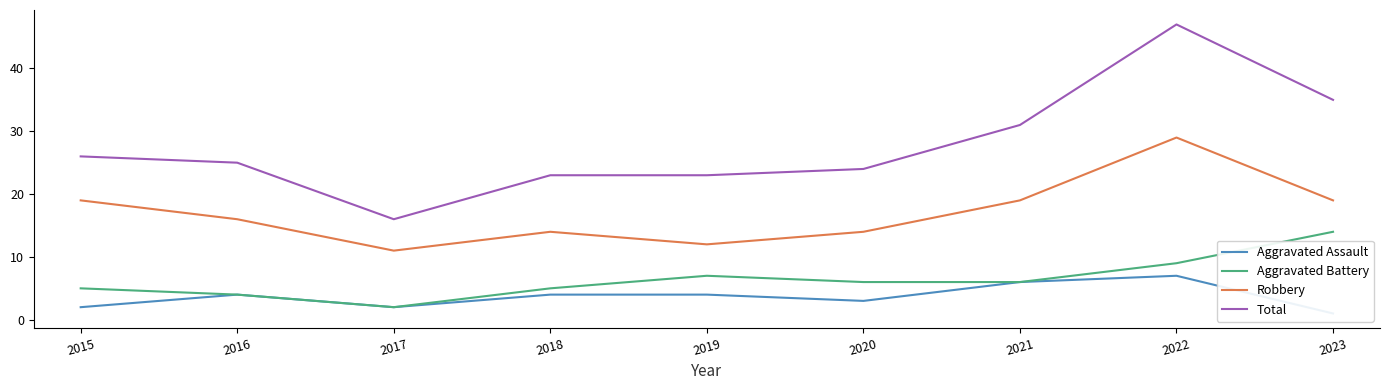

Between 2016 and 2022, which series saw the biggest shift?

Total